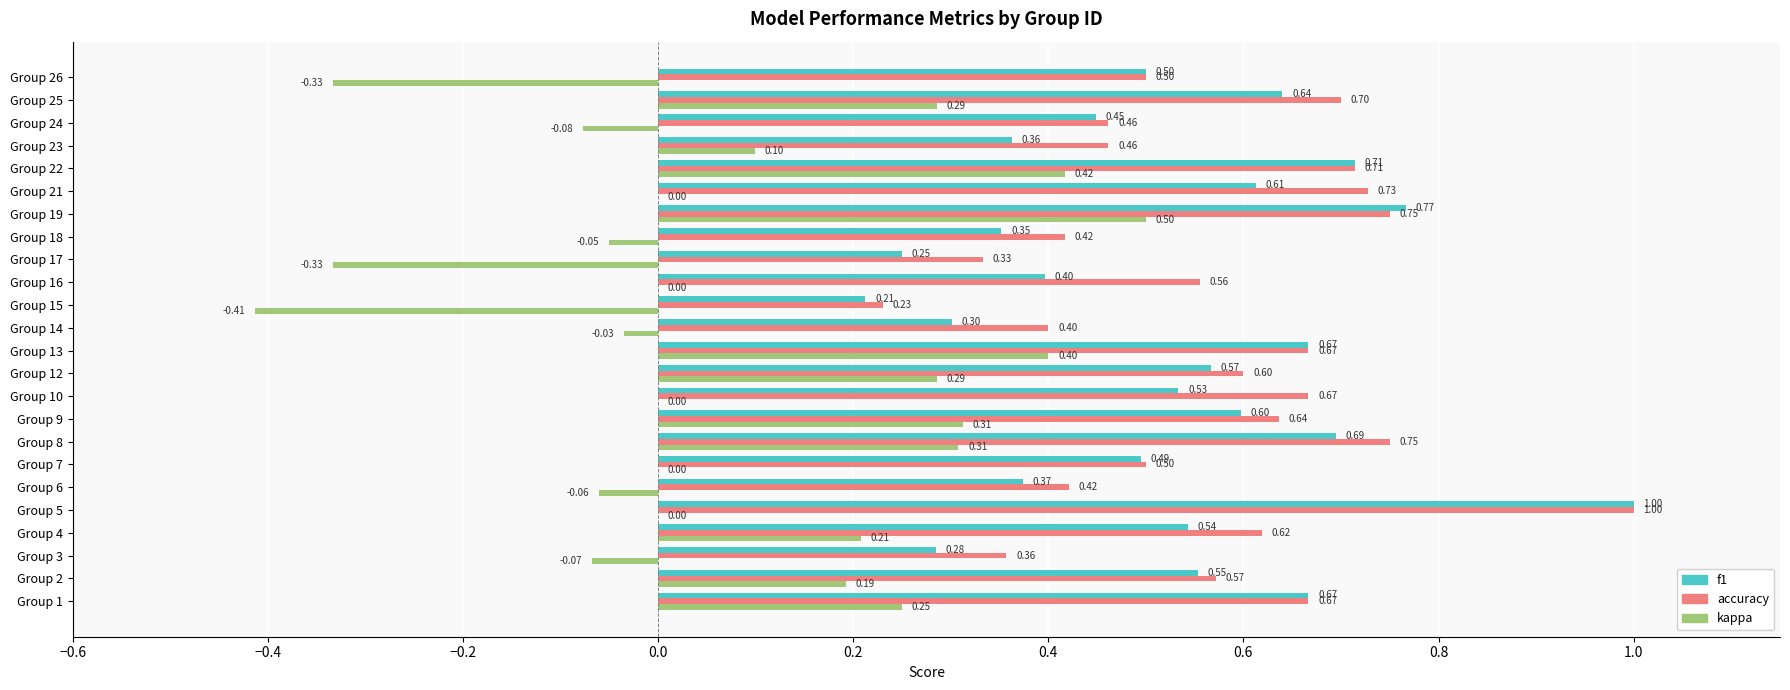

What is the sum of the kappa values at Group 9 and Group 5?

0.3